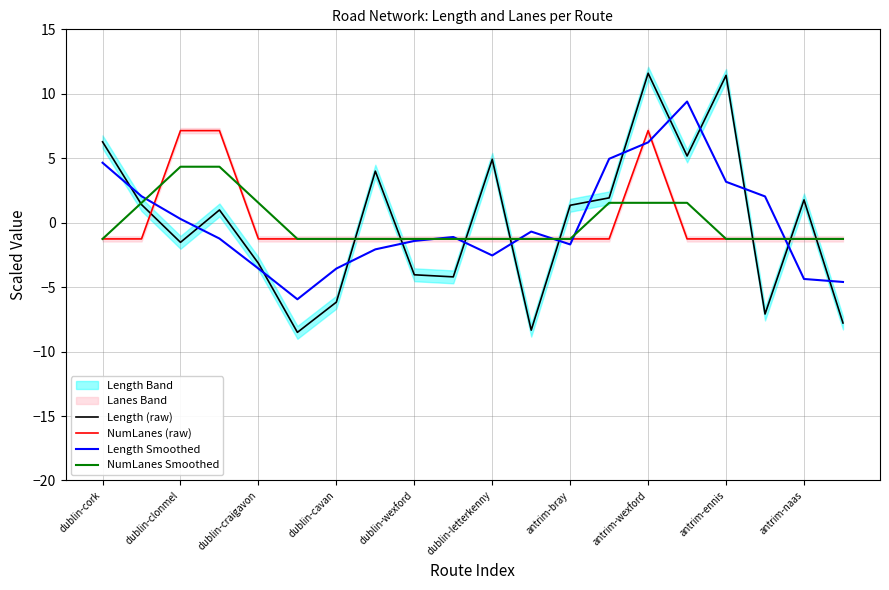

Is it true that Length Smoothed equals -1.4 at dublin-wexford?

True